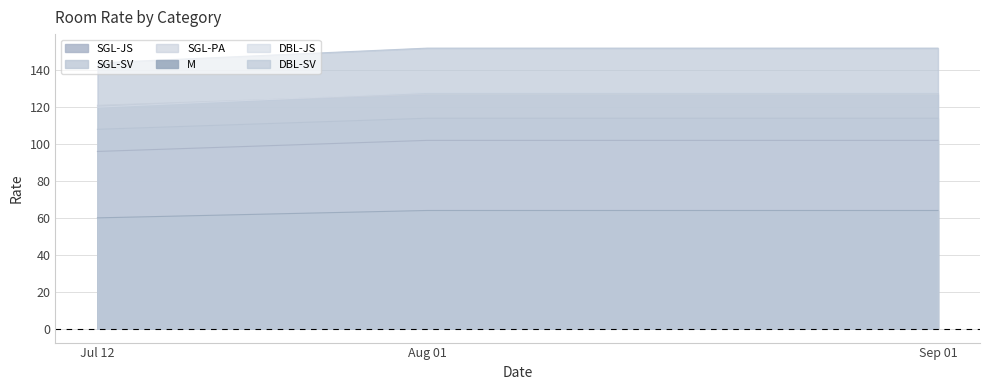

What are all the series names shown in the legend?

SGL-JS, SGL-SV, SGL-PA, M, DBL-JS, DBL-SV